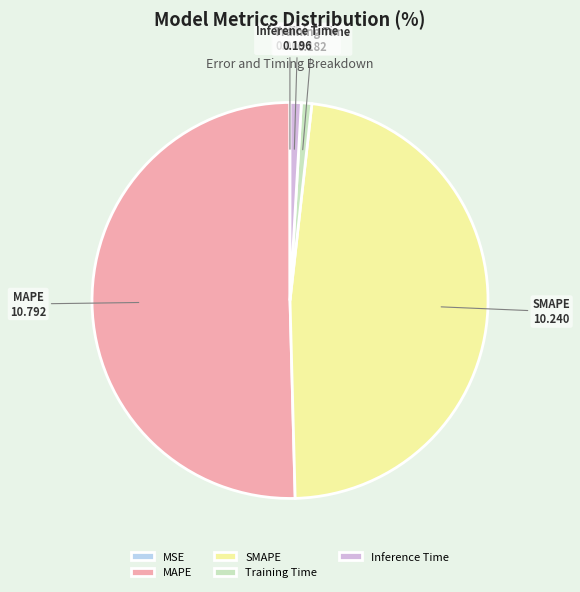

Which slice is the largest?

MAPE